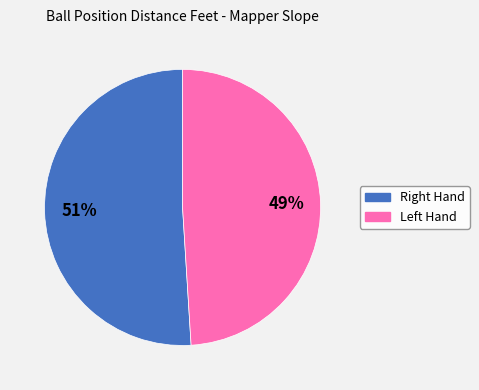

How many segments does this pie chart have?

2